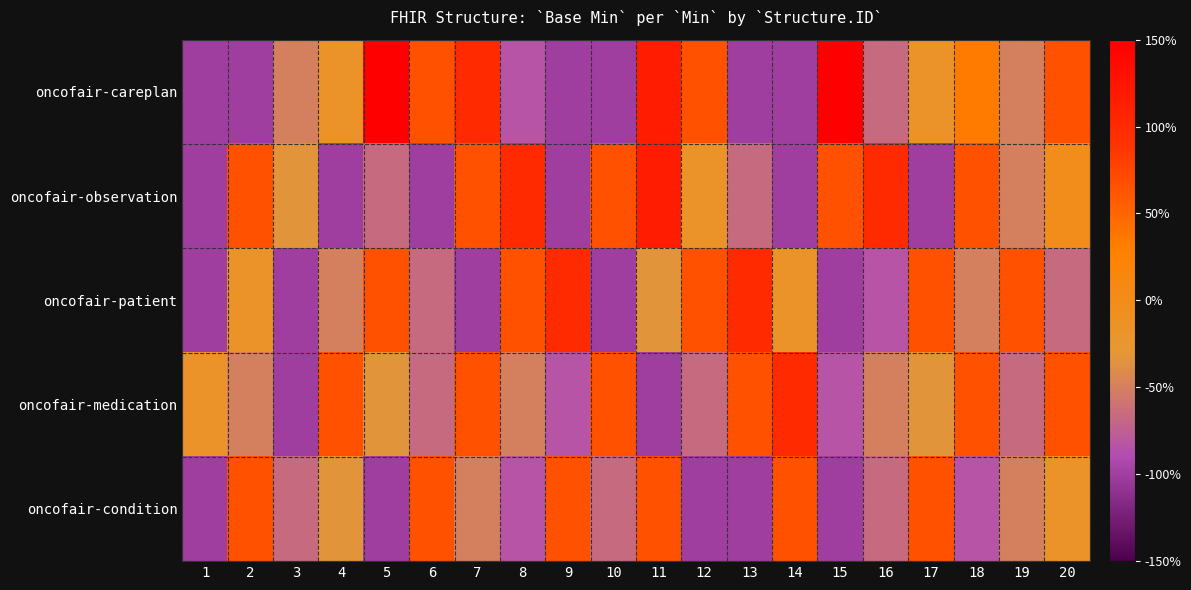

What is the total value across all series at 17?

2.9